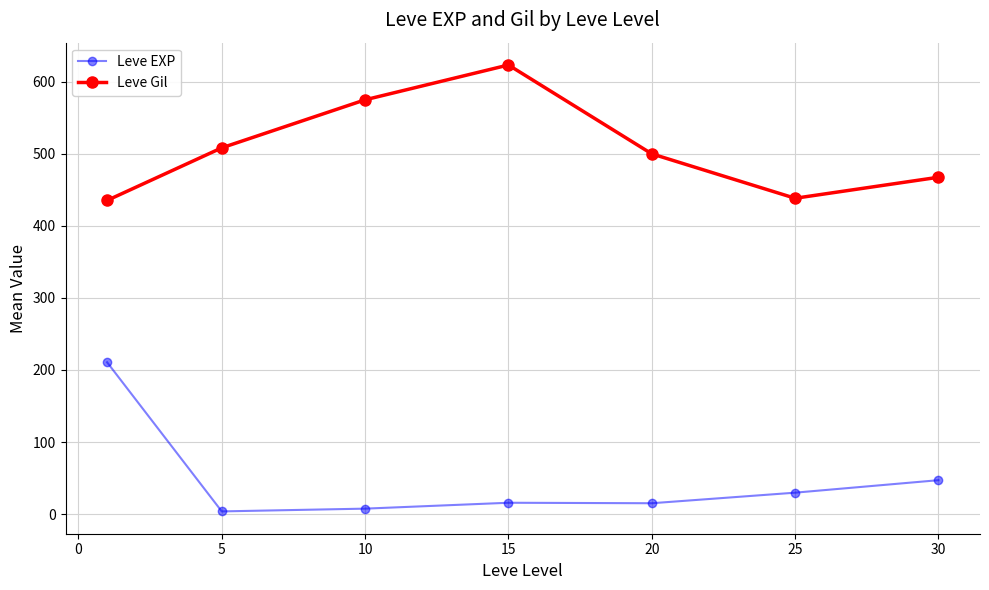

True or false: Leve Gil and Leve EXP cross at least once.

False